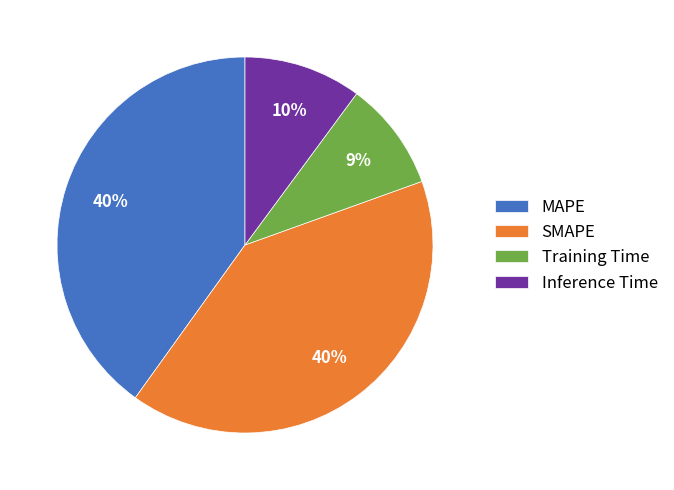

Combined, do MAPE and SMAPE account for over 50%?

Yes